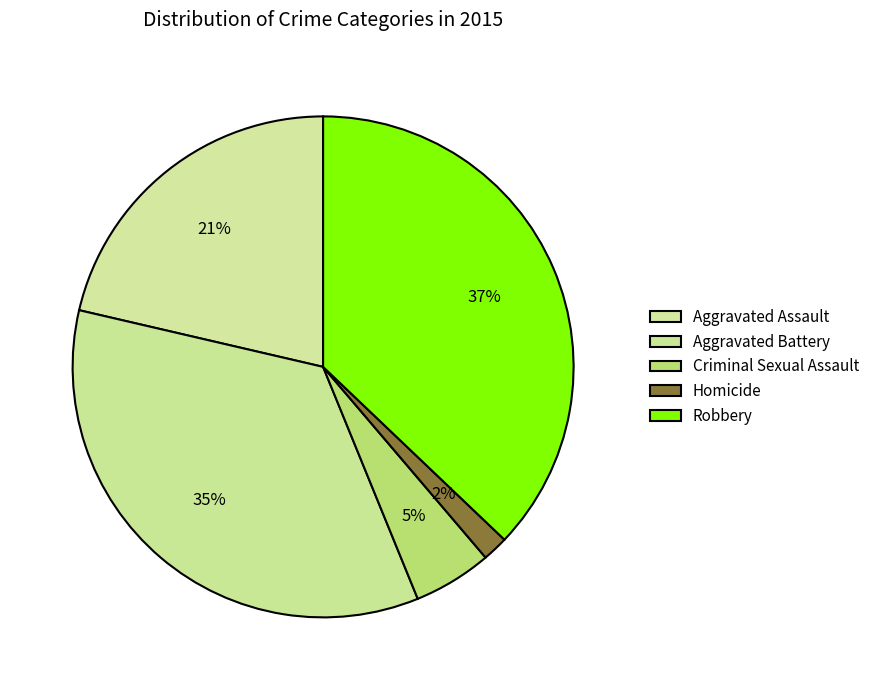

How many segments does this pie chart have?

5